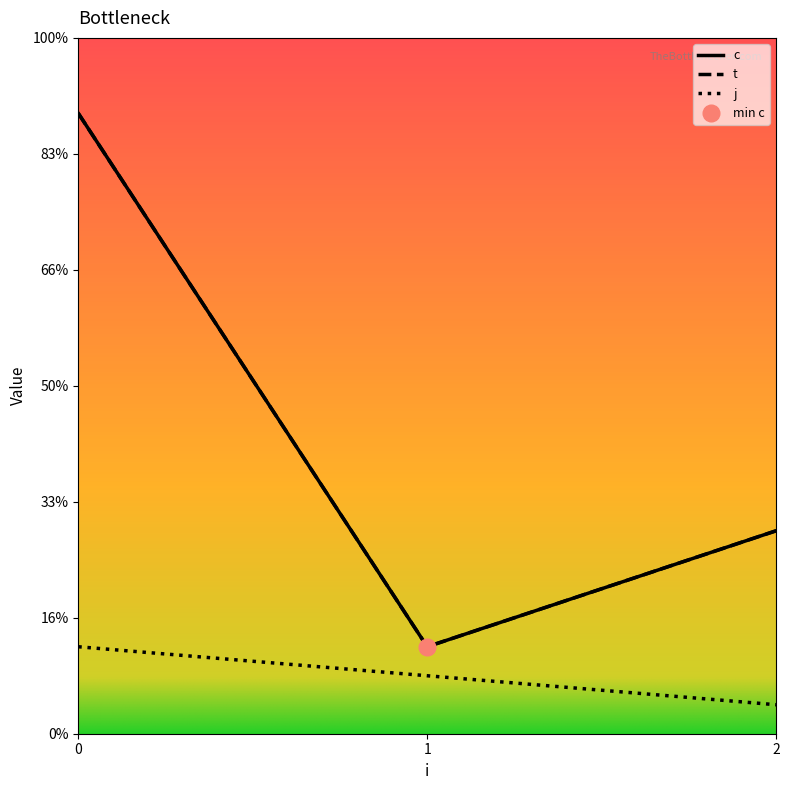

How many series are shown in this chart?

3